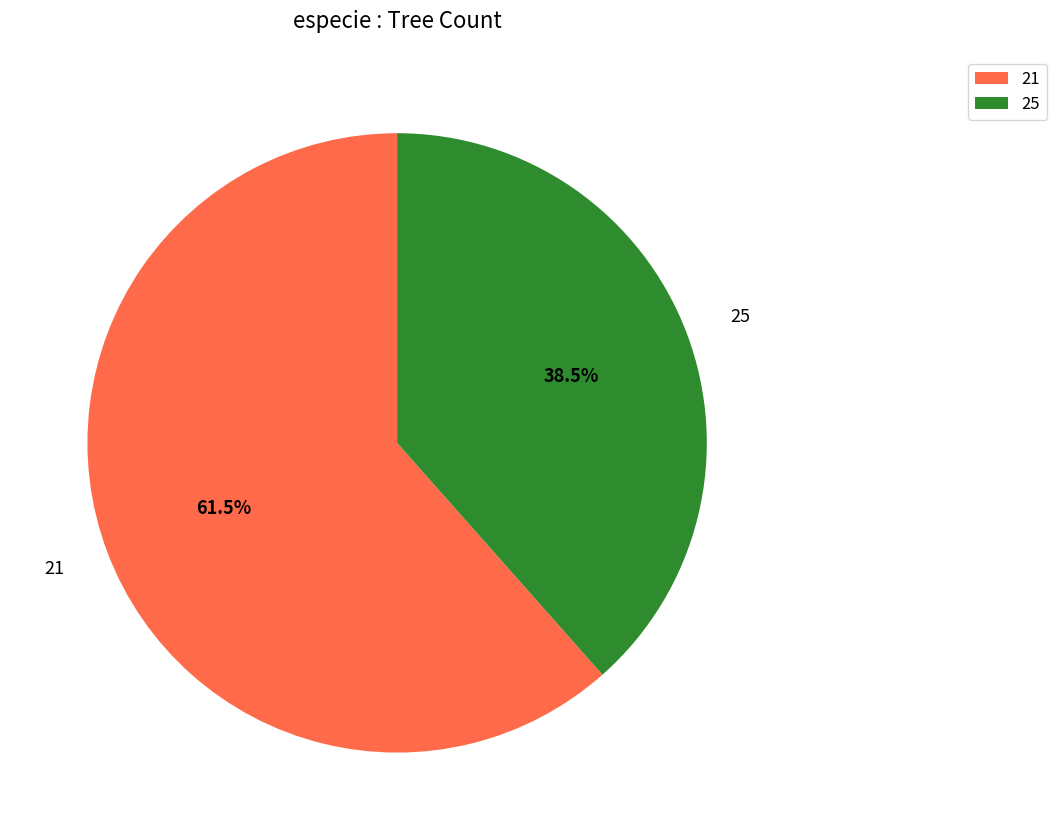

Which has a higher value, 25 or 21?

21